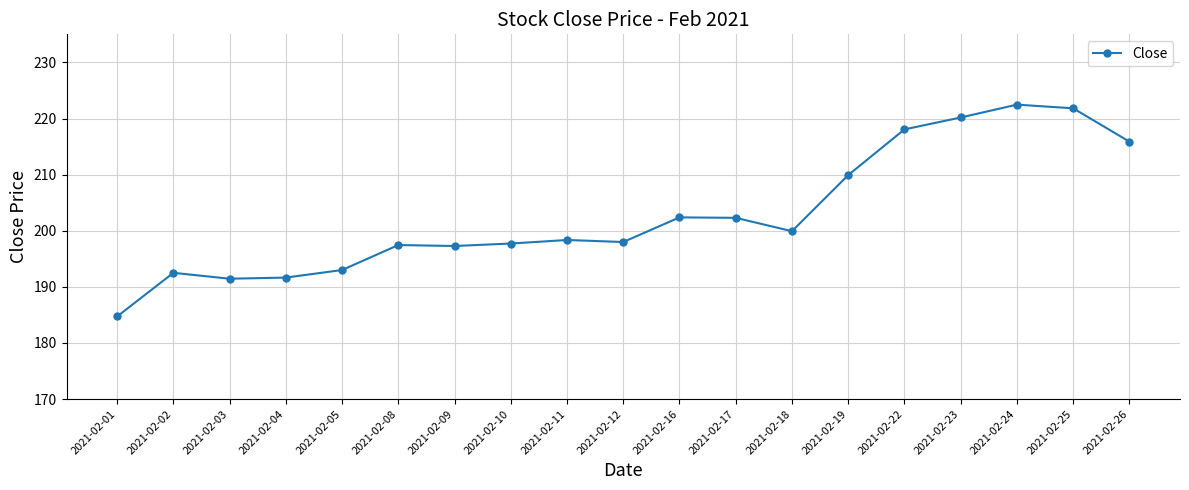

The chart shows a value of 202.3 at 2021-02-17. True or false?

True